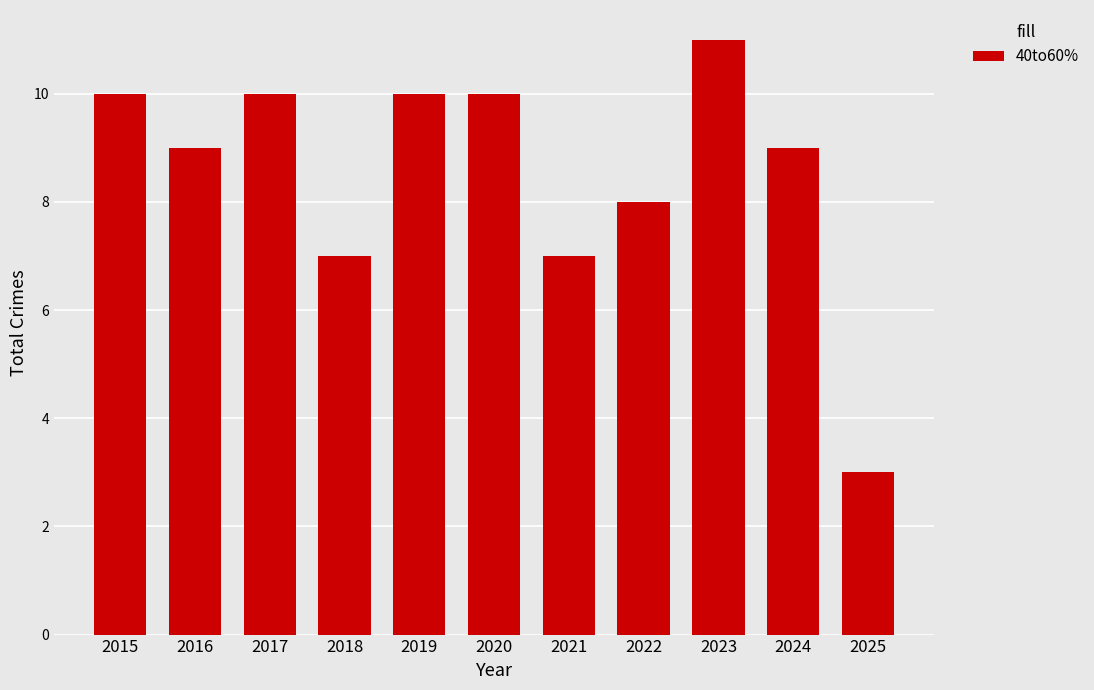

Which has a higher value, 2019 or 2023?

2023